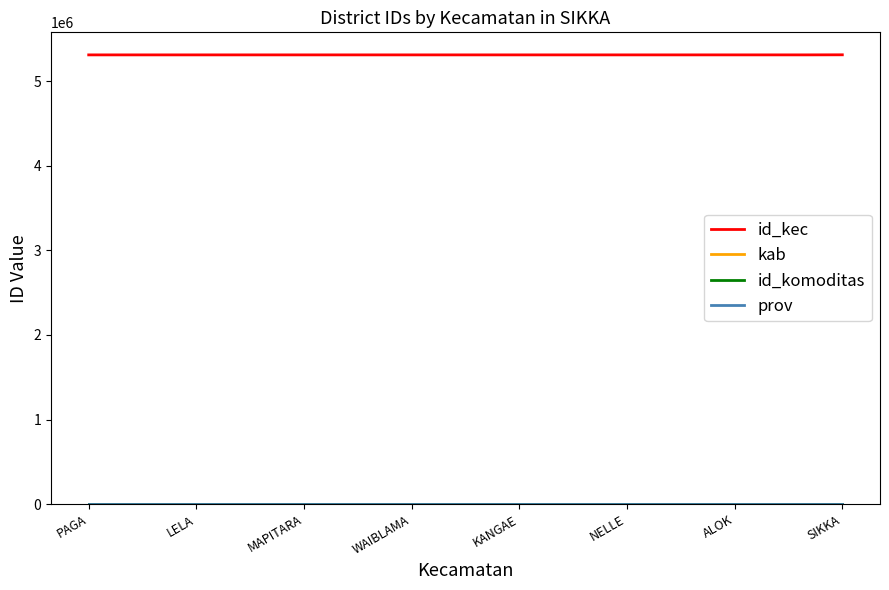

What is the greatest value displayed?

5310999